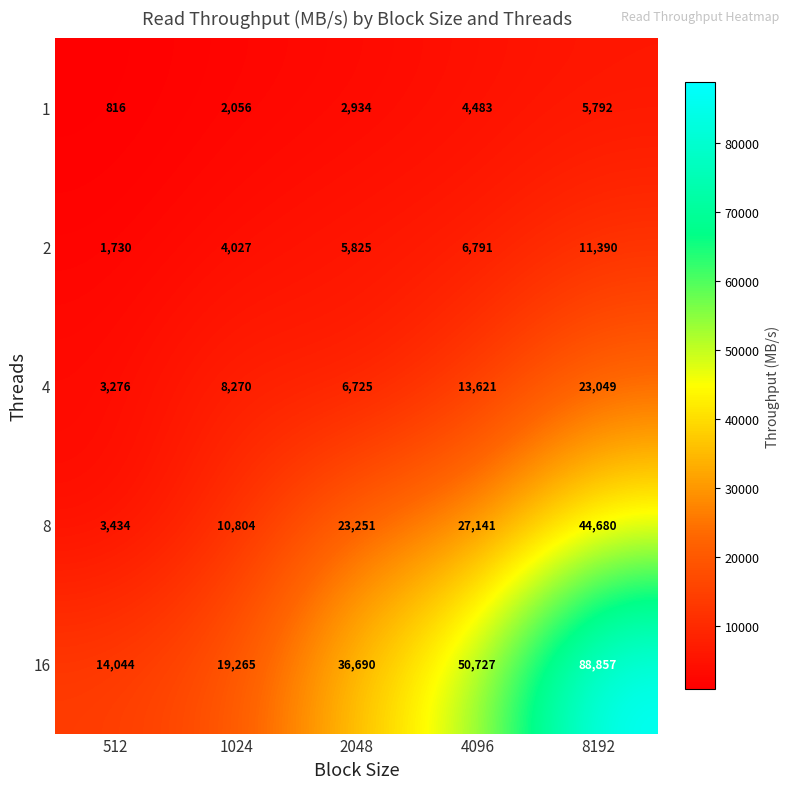

List the series in order of their peak value, lowest first.

1, 2, 4, 8, 16